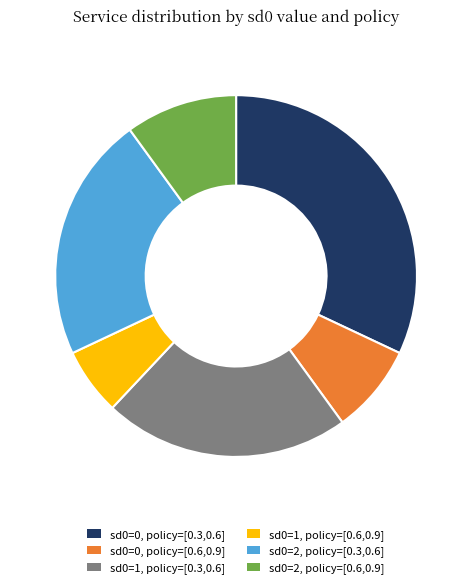

True or false: sd0=0, policy=[0.3,0.6] accounts for 17% of the total.

False